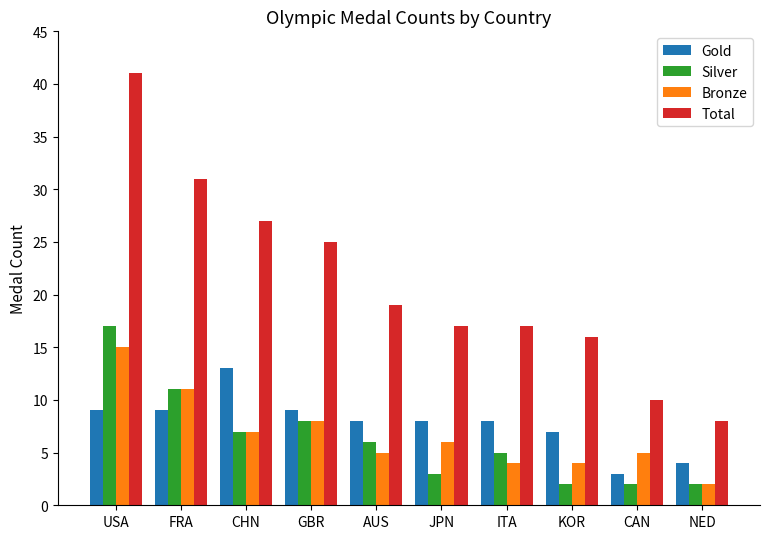

List the series in order of their peak value, highest first.

Total, Silver, Bronze, Gold